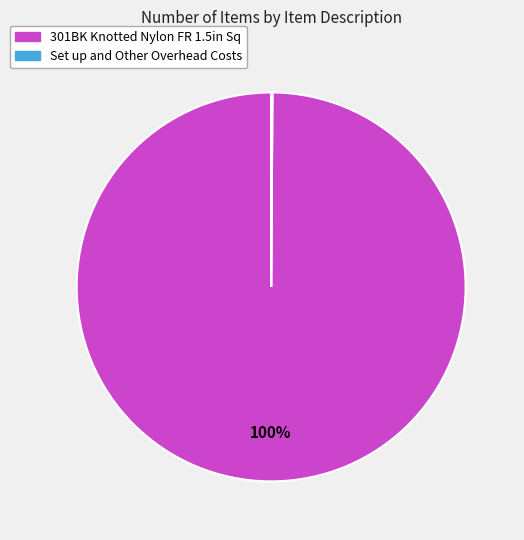

True or false: 301BK Knotted Nylon FR 1.5in Sq accounts for 100% of the total.

True